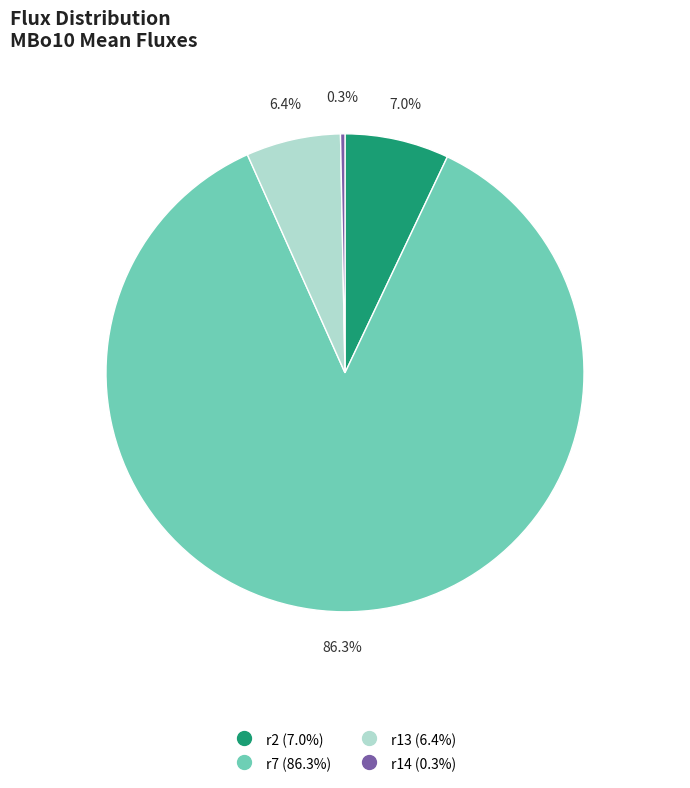

To the nearest percent, what is the difference between the r14 and r7 slice percentages?

86%